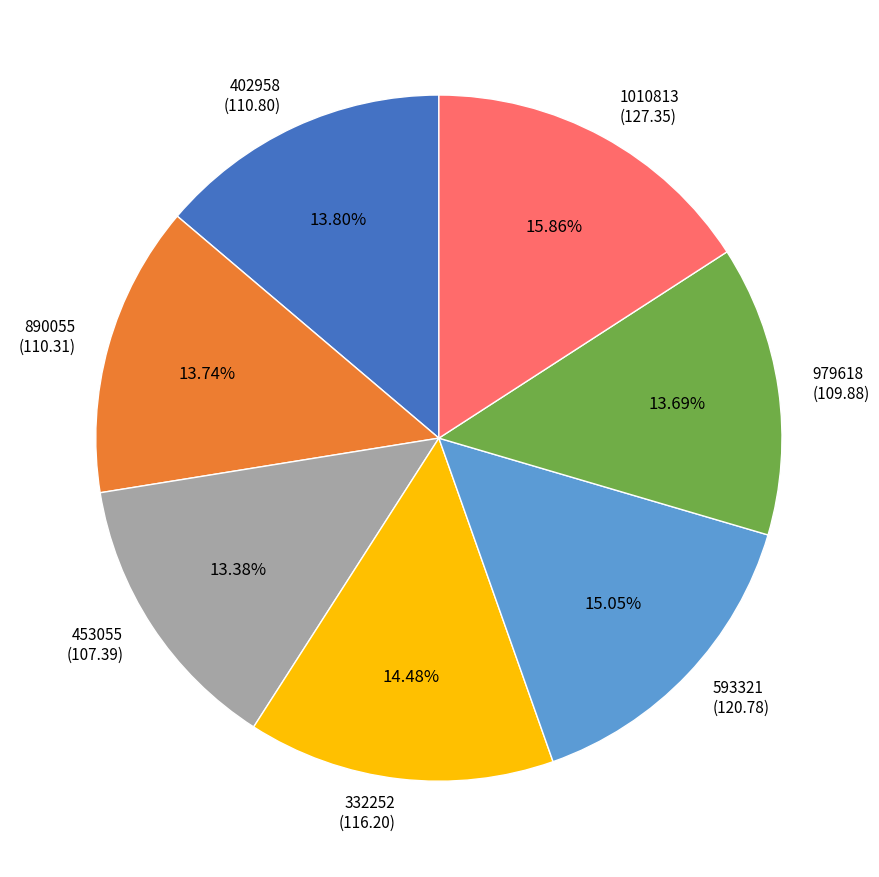

To the nearest percent, what percentage of the pie is 402958?

14%